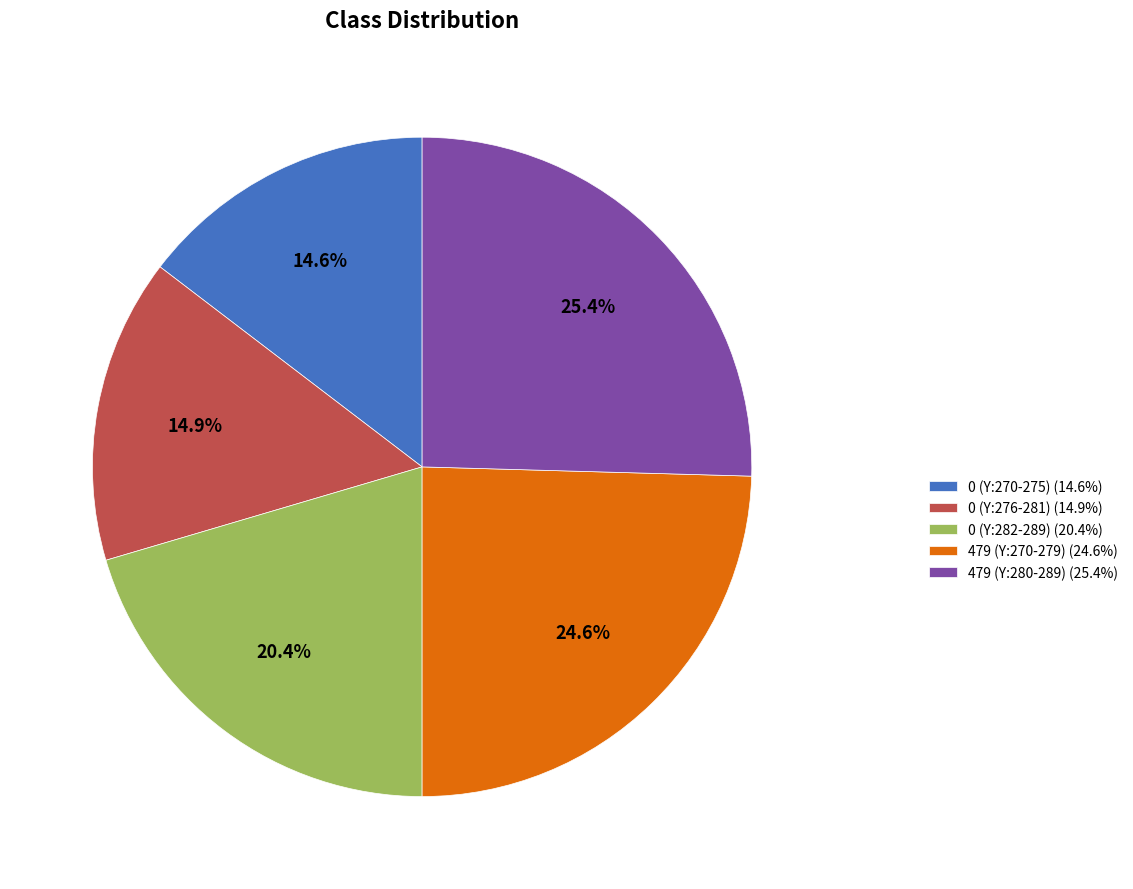

How many slices are in this pie chart?

5